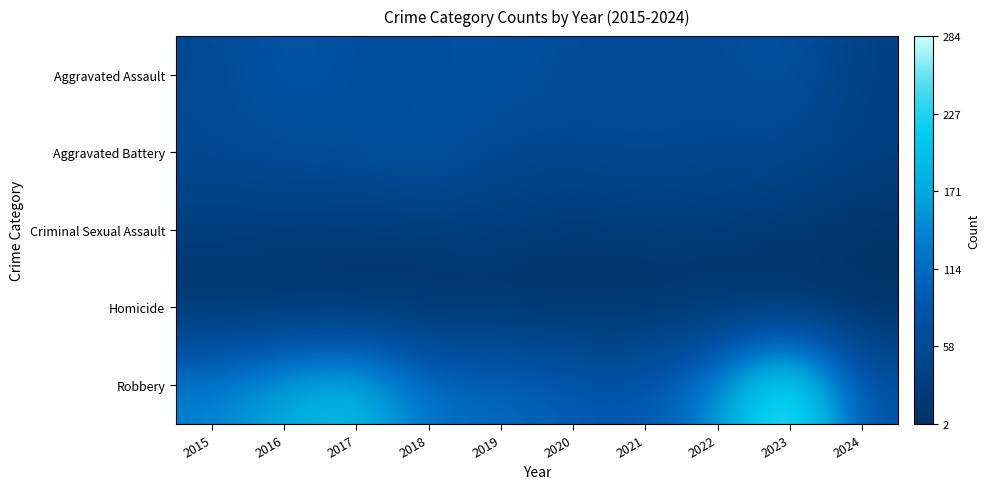

Which series has the largest range (max minus min)?

Robbery